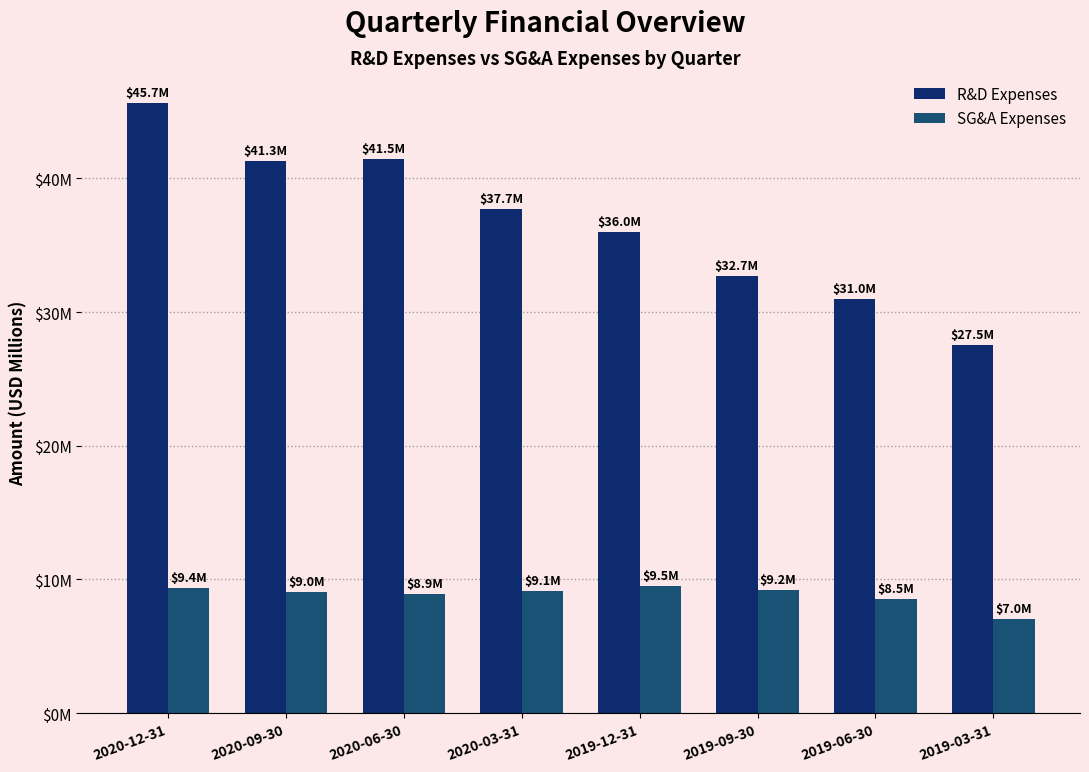

What is the sum of the R&D Expenses values at 2020-09-30 and 2019-09-30?

74.0